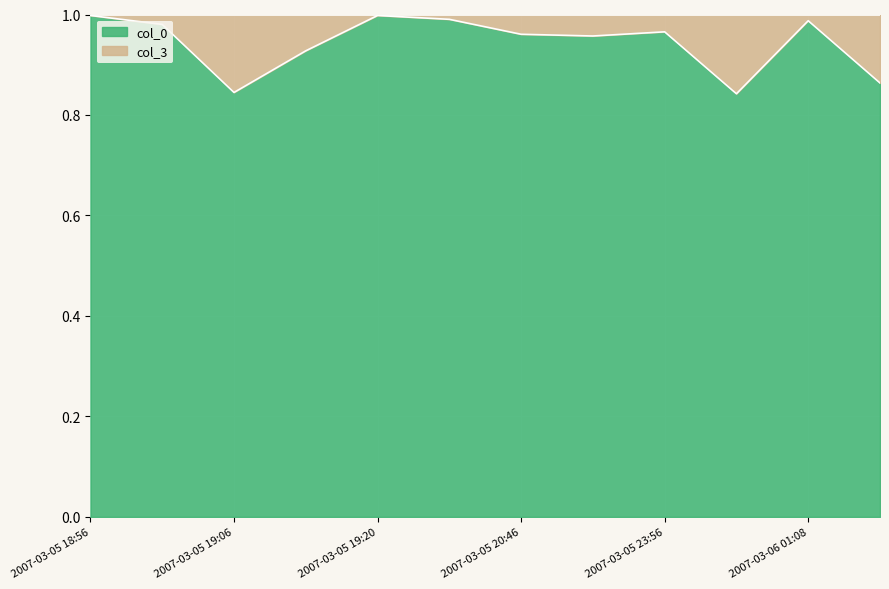

True or false: the data has more than 2 interior local peaks.

True